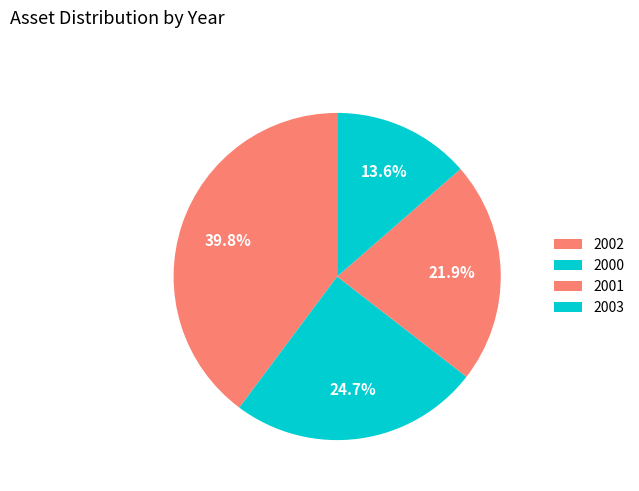

What is the ratio of the value at 2000 to the value at 2001?

1.1